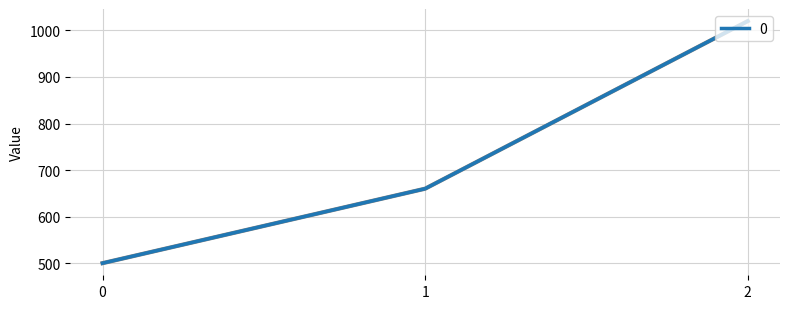

Reading left to right, transcribe all the data shown in this chart.

0=500	1=660	2=1020